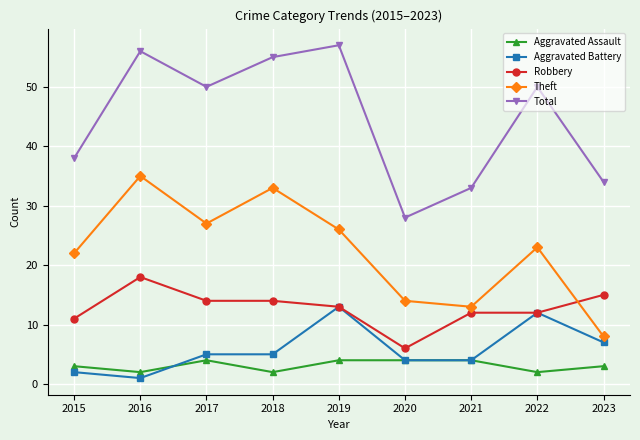

Is this an area chart (filled region under the line)?

No